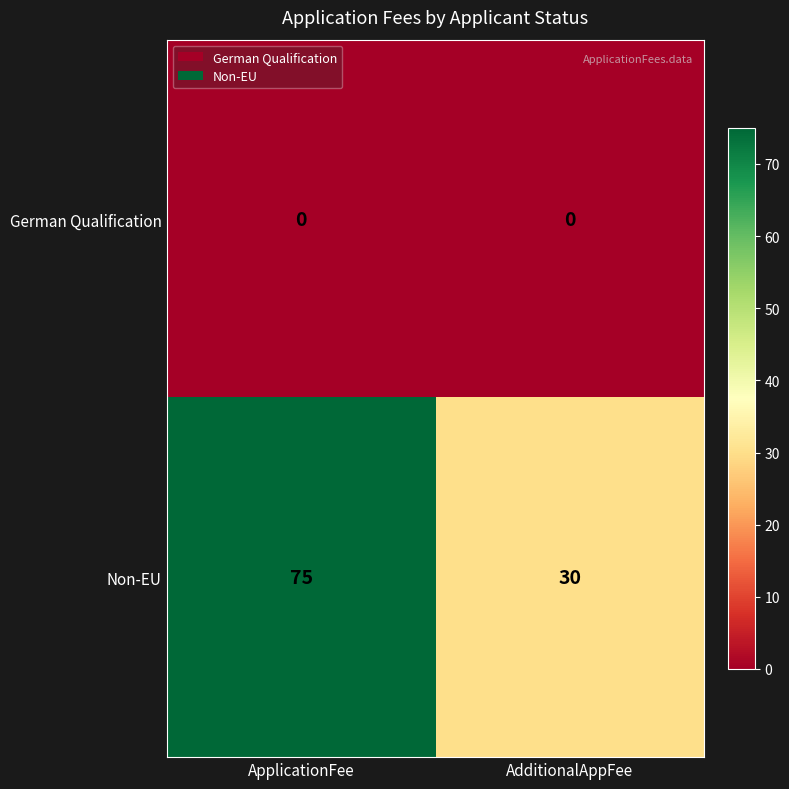

The value of Non-EU at ApplicationFee is 115. True or false?

False